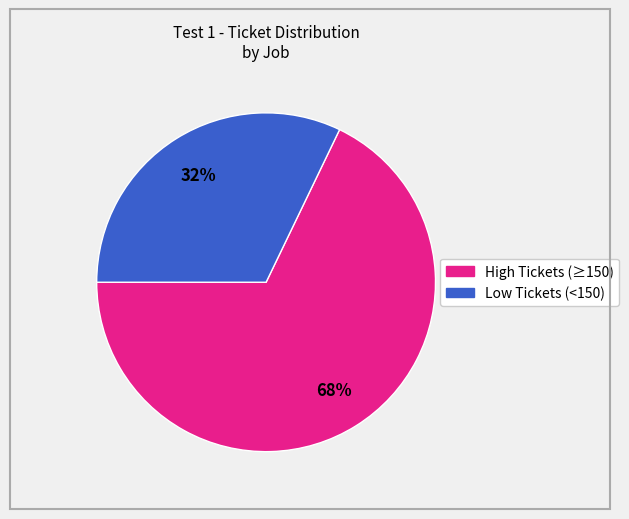

Is there any slice that represents more than half of the pie?

Yes